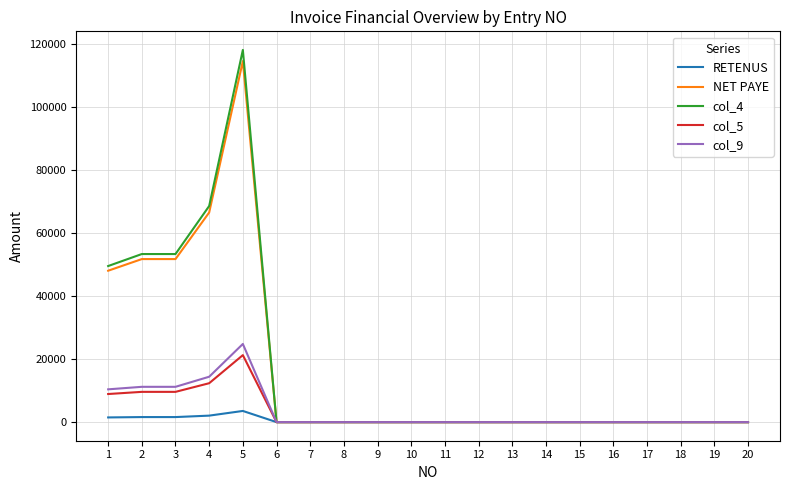

True or false: NET PAYE has more than 0 interior local peaks.

True